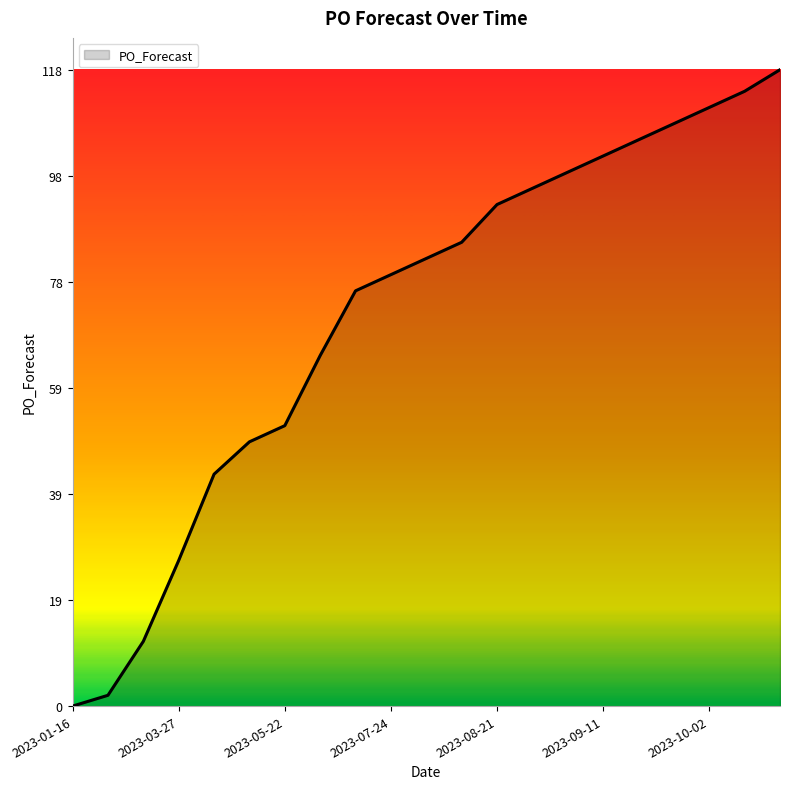

What is the greatest value displayed?

118